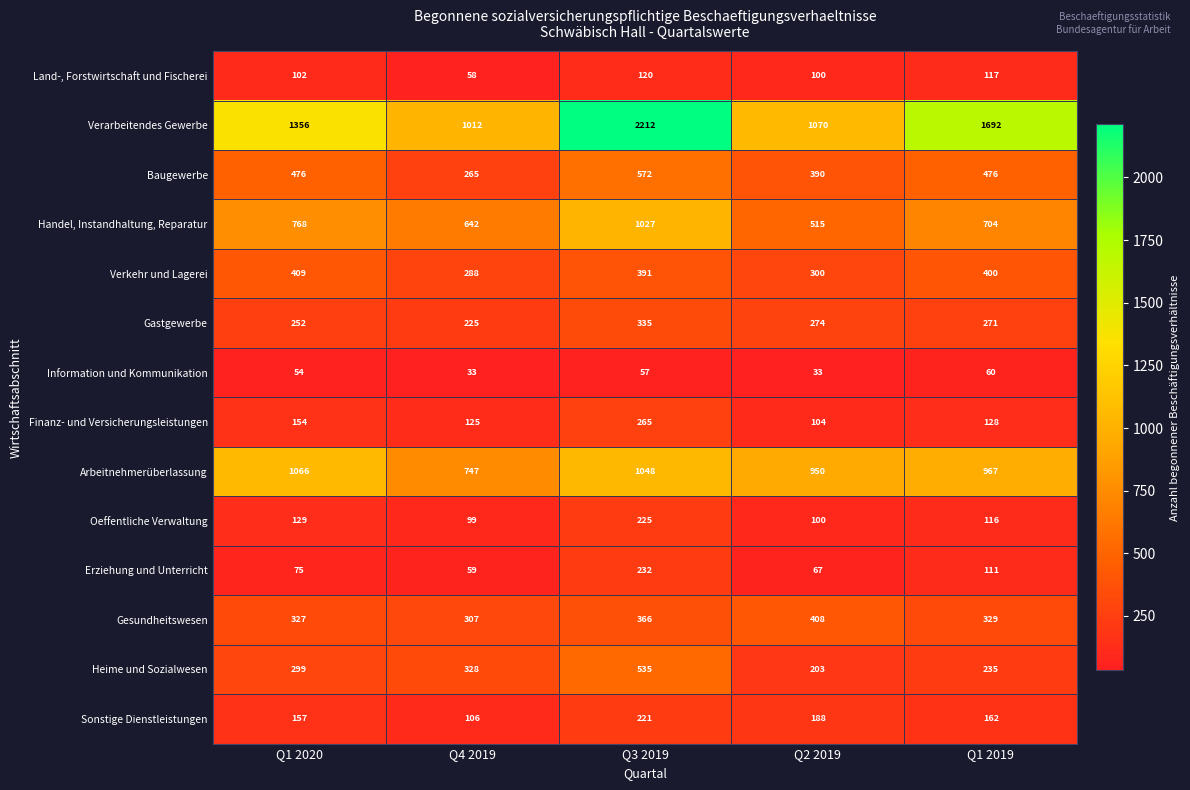

True or false: Verkehr und Lagerei has a value of 300 at Q2 2019.

True